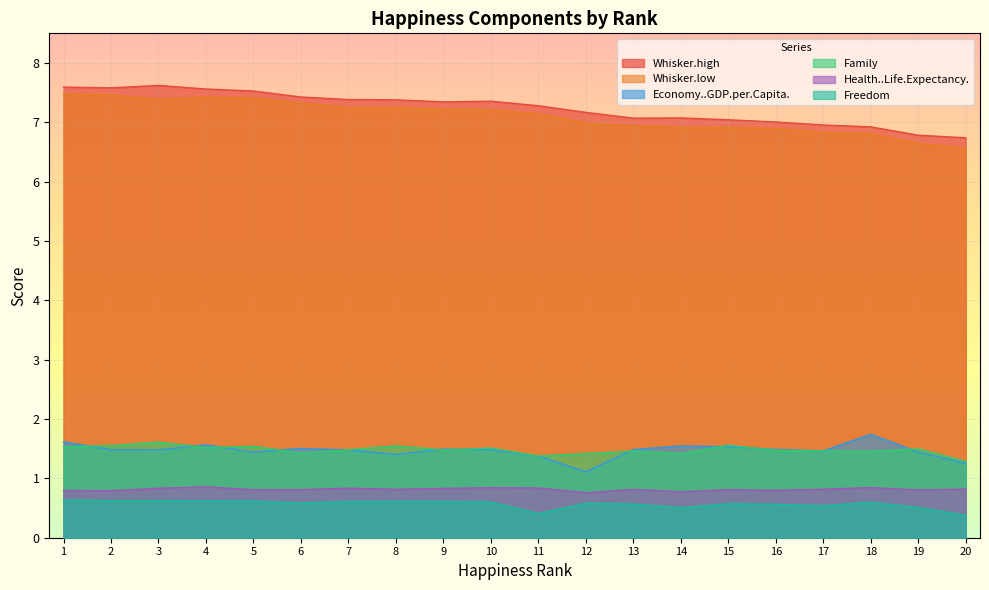

What is the value of the Economy..GDP.per.Capita. point at the 14th from the left?

1.5